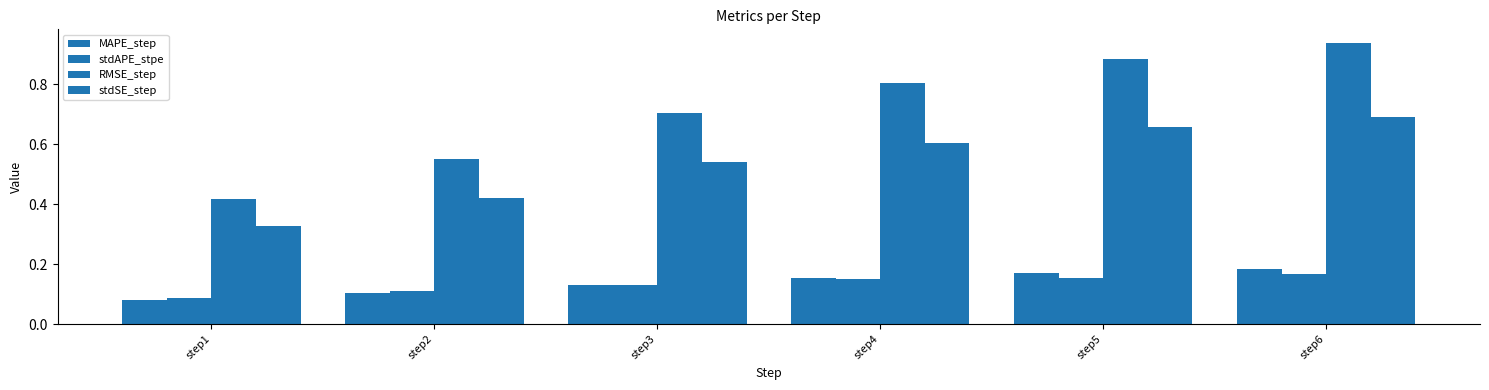

What is the maximum value shown in the chart?

0.9